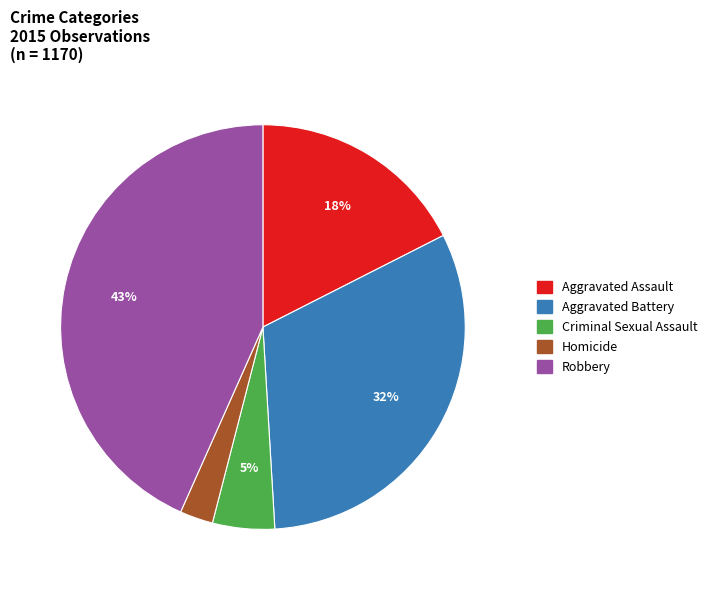

To the nearest percent, what is the average slice percentage?

20%